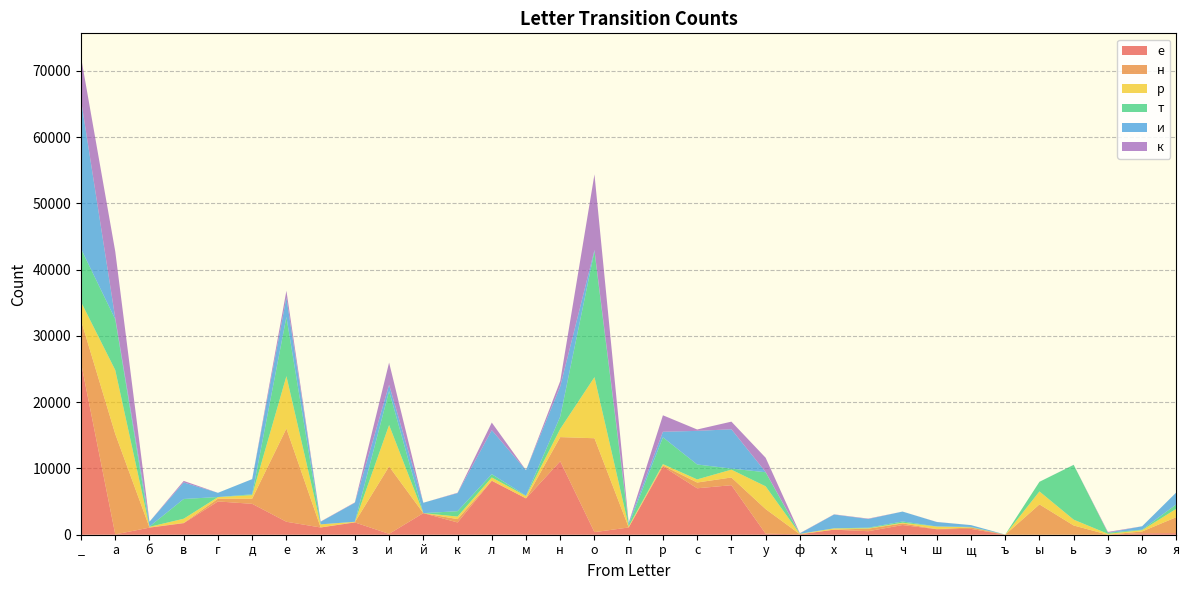

Reading left to right, transcribe all the data shown in this chart.

е: _=25939	а=54	б=1069	в=1740	г=5023	д=4664	е=1957	ж=1092	з=1852	и=131	й=3255	к=1850	л=8147	м=5481	н=11087	о=389	п=1092	р=10307	с=7008	т=7476	у=165	ф=64	х=759	ц=531	ч=1461	ш=827	щ=876	ъ=0	ы=0	ь=0	э=0	ю=219	я=239
н: _=6411	а=15156	б=31	в=48	г=417	д=777	е=14070	ж=15	з=41	и=10172	й=0	к=504	л=18	м=2	н=3647	о=14173	п=7	р=146	с=871	т=1164	у=3707	ф=15	х=12	ц=387	ч=243	ш=24	щ=222	ъ=2	ы=4576	ь=1393	э=6	ю=276	я=2414
р: _=2780	а=9636	б=92	в=628	г=235	д=533	е=7903	ж=459	з=56	и=6253	й=0	к=389	л=480	м=351	н=1240	о=9222	п=171	р=205	с=471	т=1182	у=3436	ф=48	х=177	ц=57	ч=107	ш=385	щ=25	ъ=0	ы=1957	ь=880	э=132	ю=197	я=1267
т: _=8021	а=7679	б=37	в=2979	г=16	д=128	е=8930	ж=1	з=8	и=5132	й=0	к=812	л=491	м=54	н=1867	о=19016	п=257	р=4043	с=2254	т=159	у=2123	ф=12	х=22	ц=89	ч=189	ш=12	щ=57	ъ=21	ы=1455	ь=8270	э=160	ю=75	я=672
и: _=22464	а=196	б=732	в=2491	г=635	д=2290	е=2940	ж=388	з=2866	и=950	й=1569	к=2725	л=6642	м=3850	н=4544	о=183	п=281	р=837	с=5072	т=5936	у=35	ф=56	х=2075	ц=1307	ч=1494	ш=665	щ=273	ъ=0	ы=0	ь=0	э=0	ю=510	я=1799
к: _=6462	а=10030	б=3	в=238	г=0	д=3	е=1021	ж=37	з=54	и=3352	й=0	к=55	л=1151	м=2	н=818	о=11412	п=0	р=2490	с=208	т=1152	у=2158	ф=37	х=34	ц=61	ч=2	ш=19	щ=0	ъ=0	ы=1	ь=14	э=123	ю=2	я=0